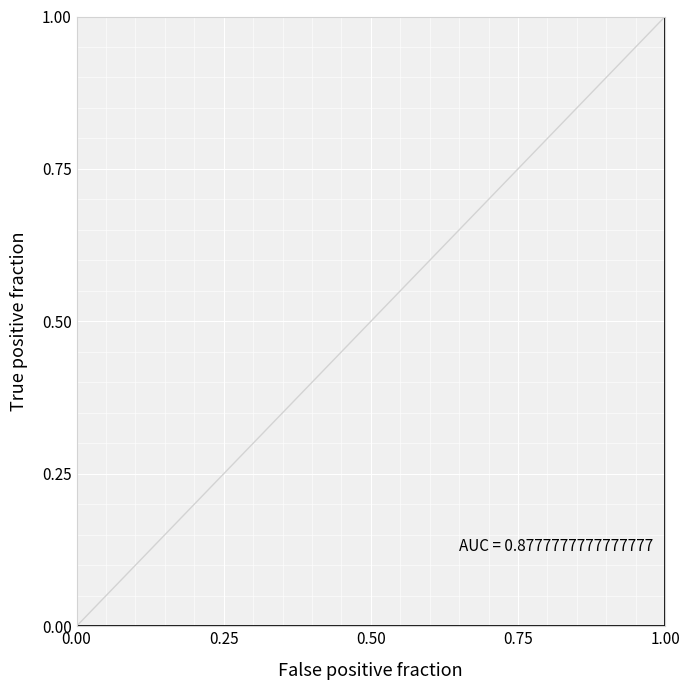

True or false: the data shows 0 at 0.00.

False